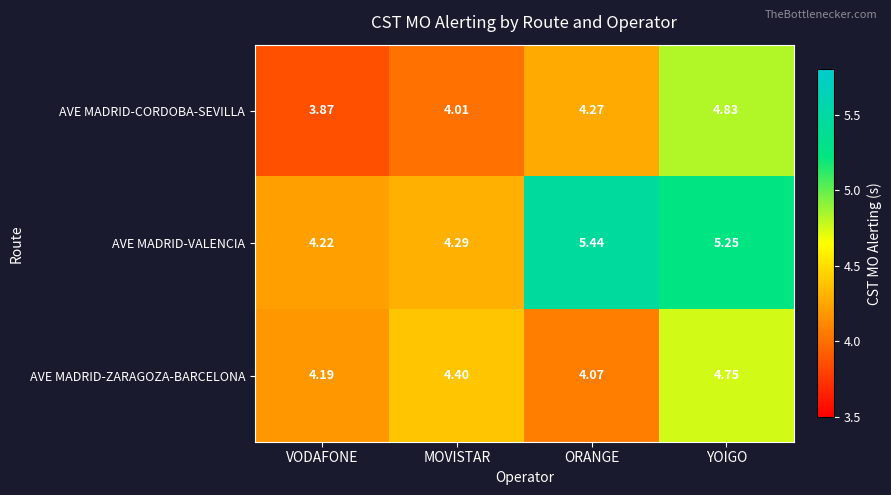

How many values in the AVE MADRID-CORDOBA-SEVILLA series are below 4?

1